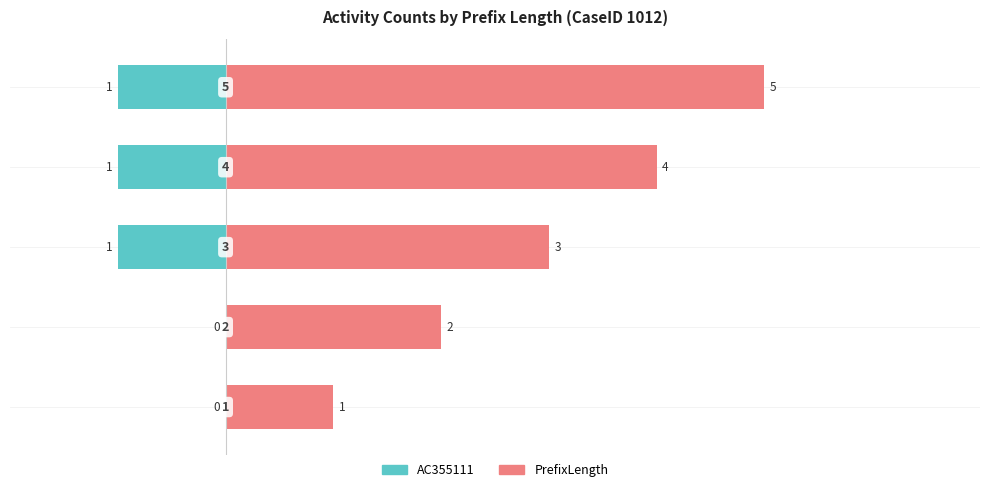

What are all the series names shown in the legend?

AC355111, PrefixLength